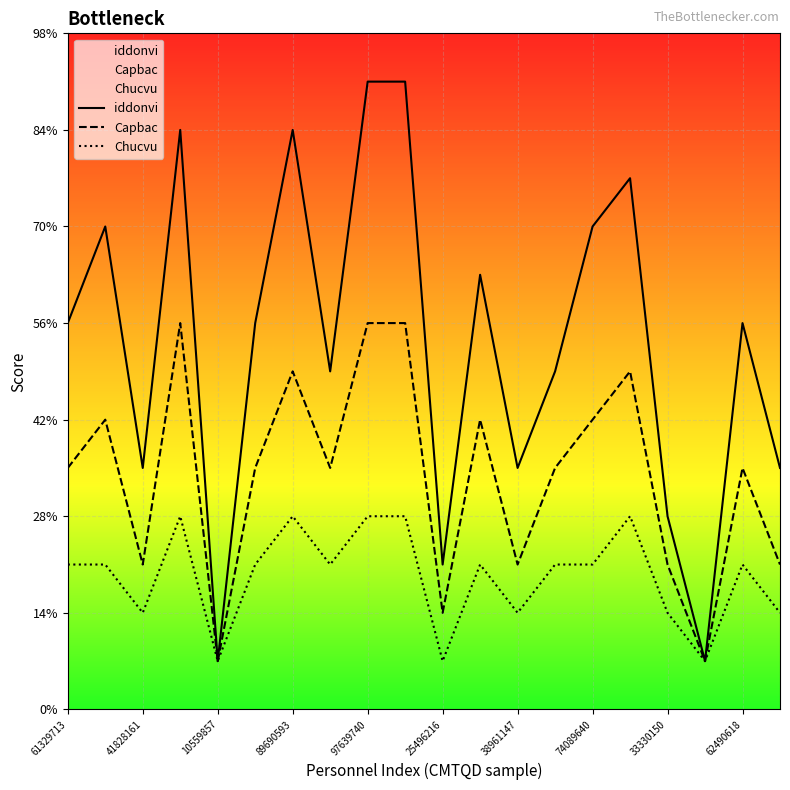

Does the chart display data point markers on the line(s)?

No